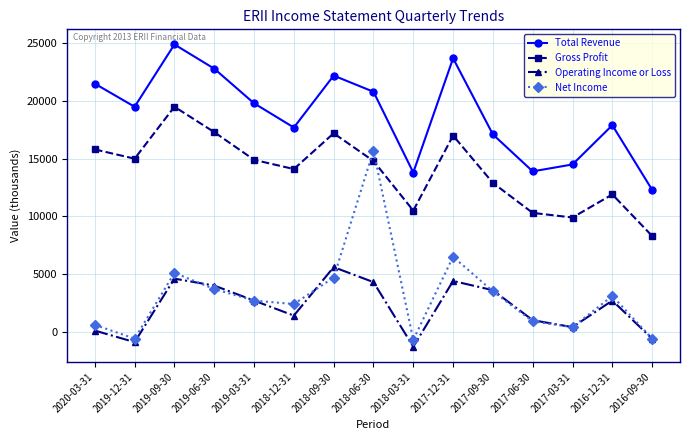

Is the value of Total Revenue at 2019-09-30 greater than the value of Operating Income or Loss at 2020-03-31?

Yes